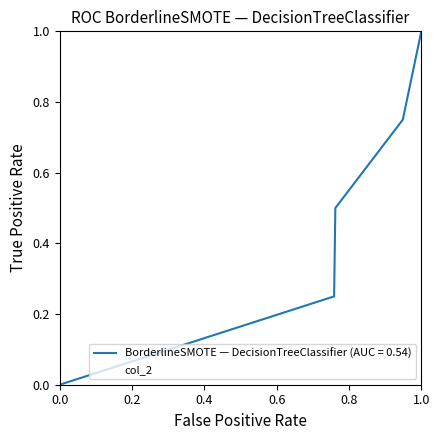

How many lines are shown in the chart?

2